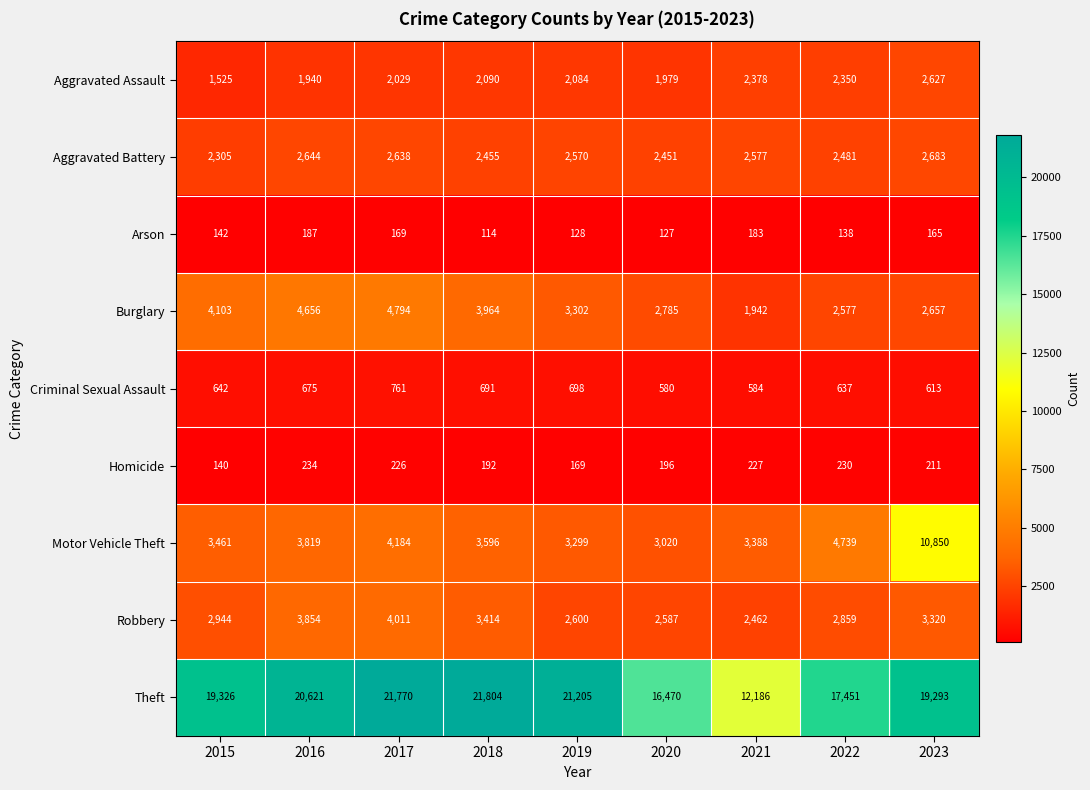

Which series has the largest total across all categories?

Theft